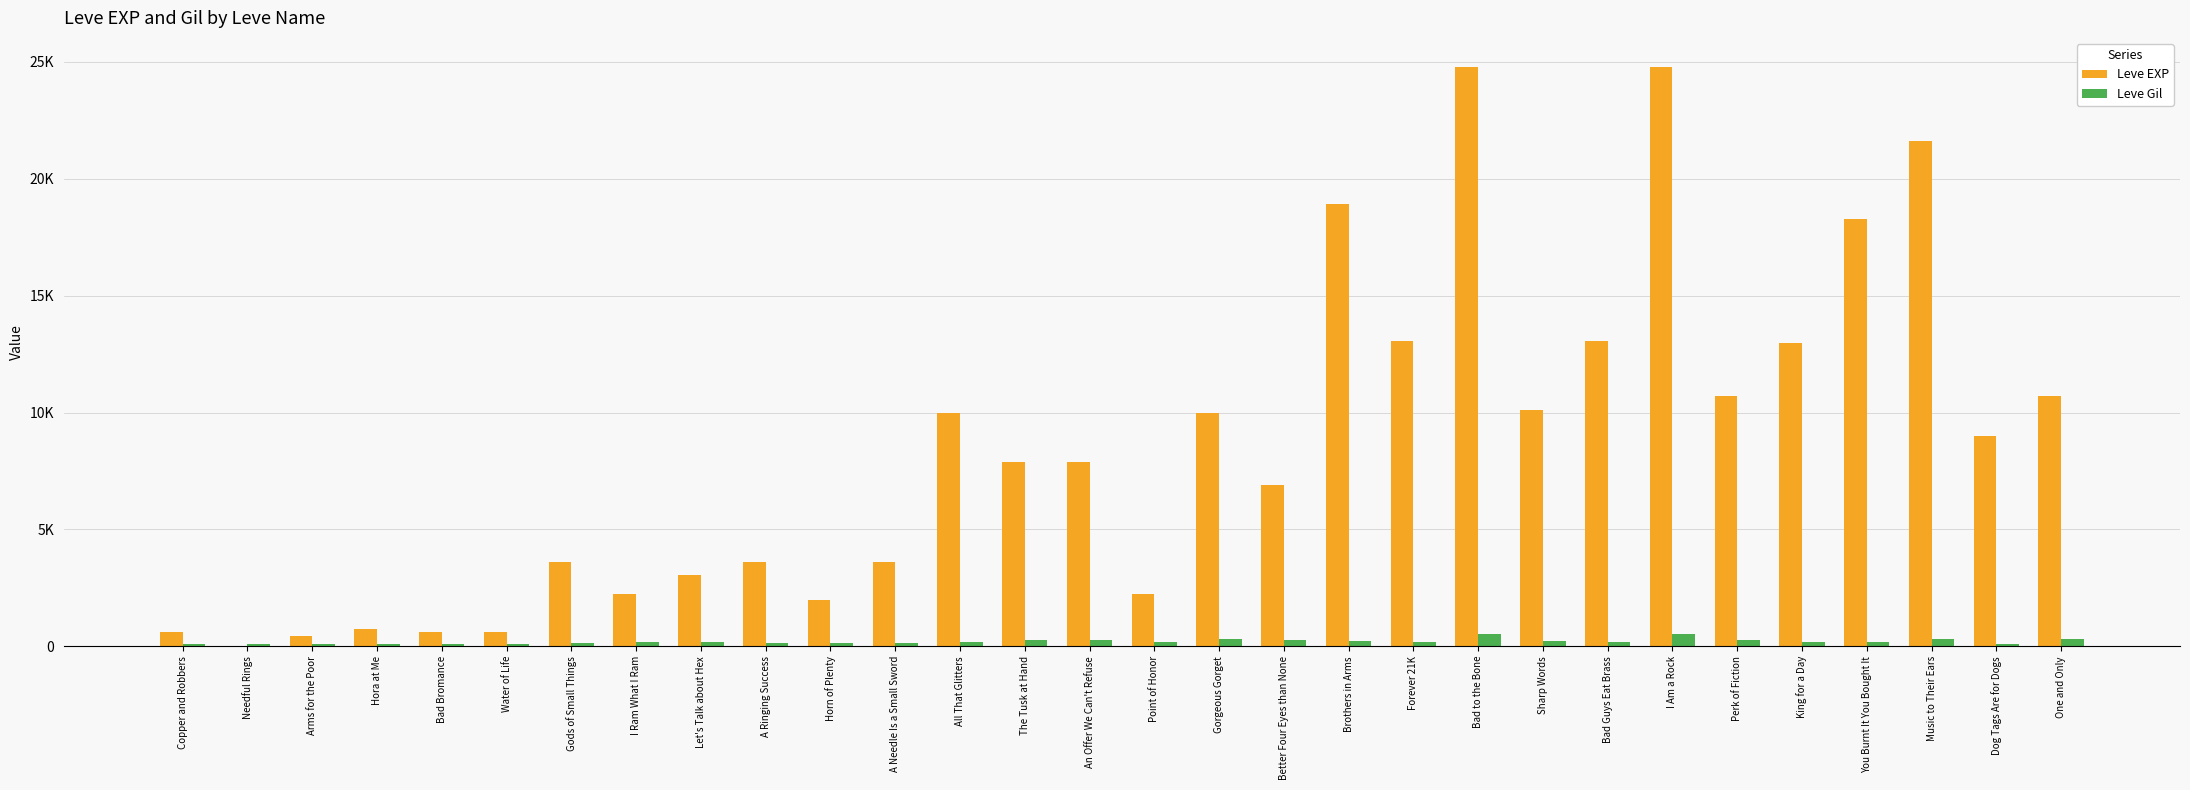

Are the bars horizontal?

No